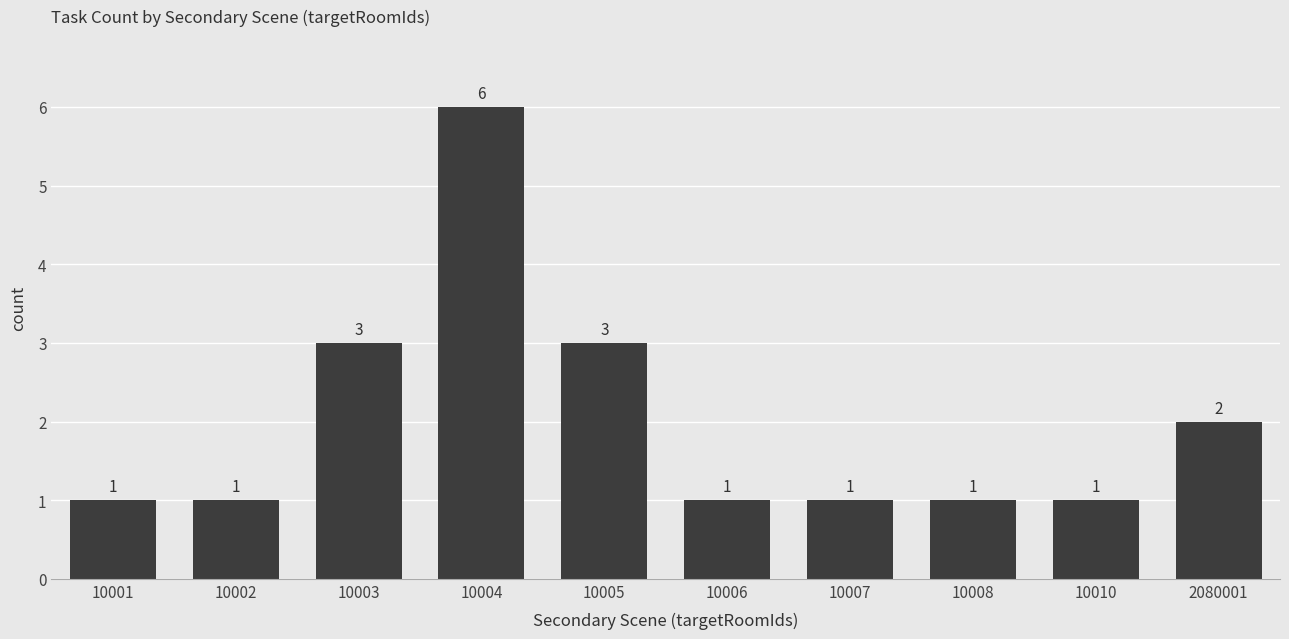

Approximately how many times larger is the value at 10004 compared to 10005?

2.0